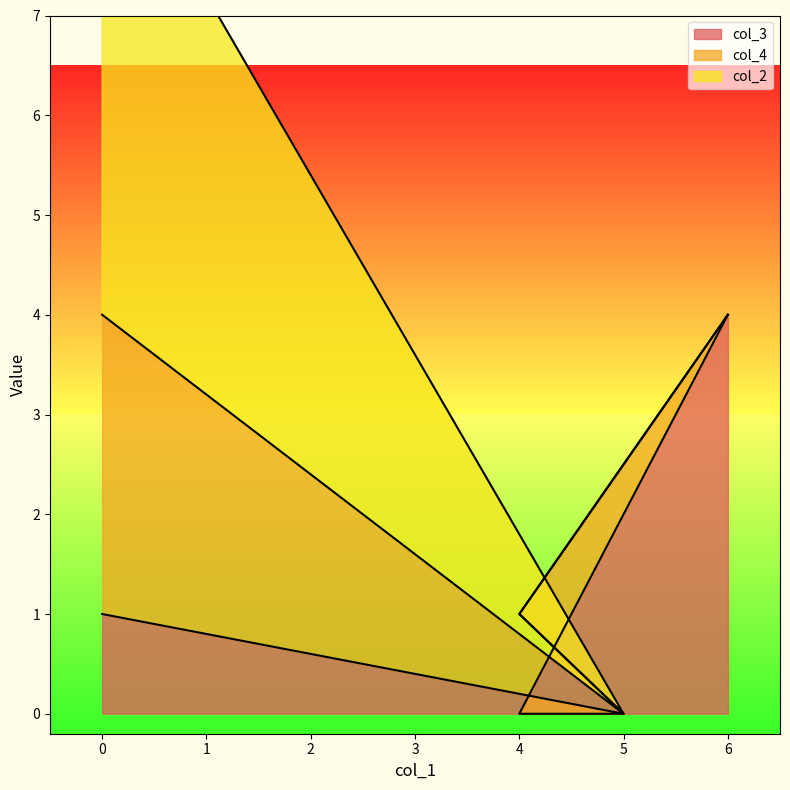

What is the difference between the highest and lowest values at 6?

4